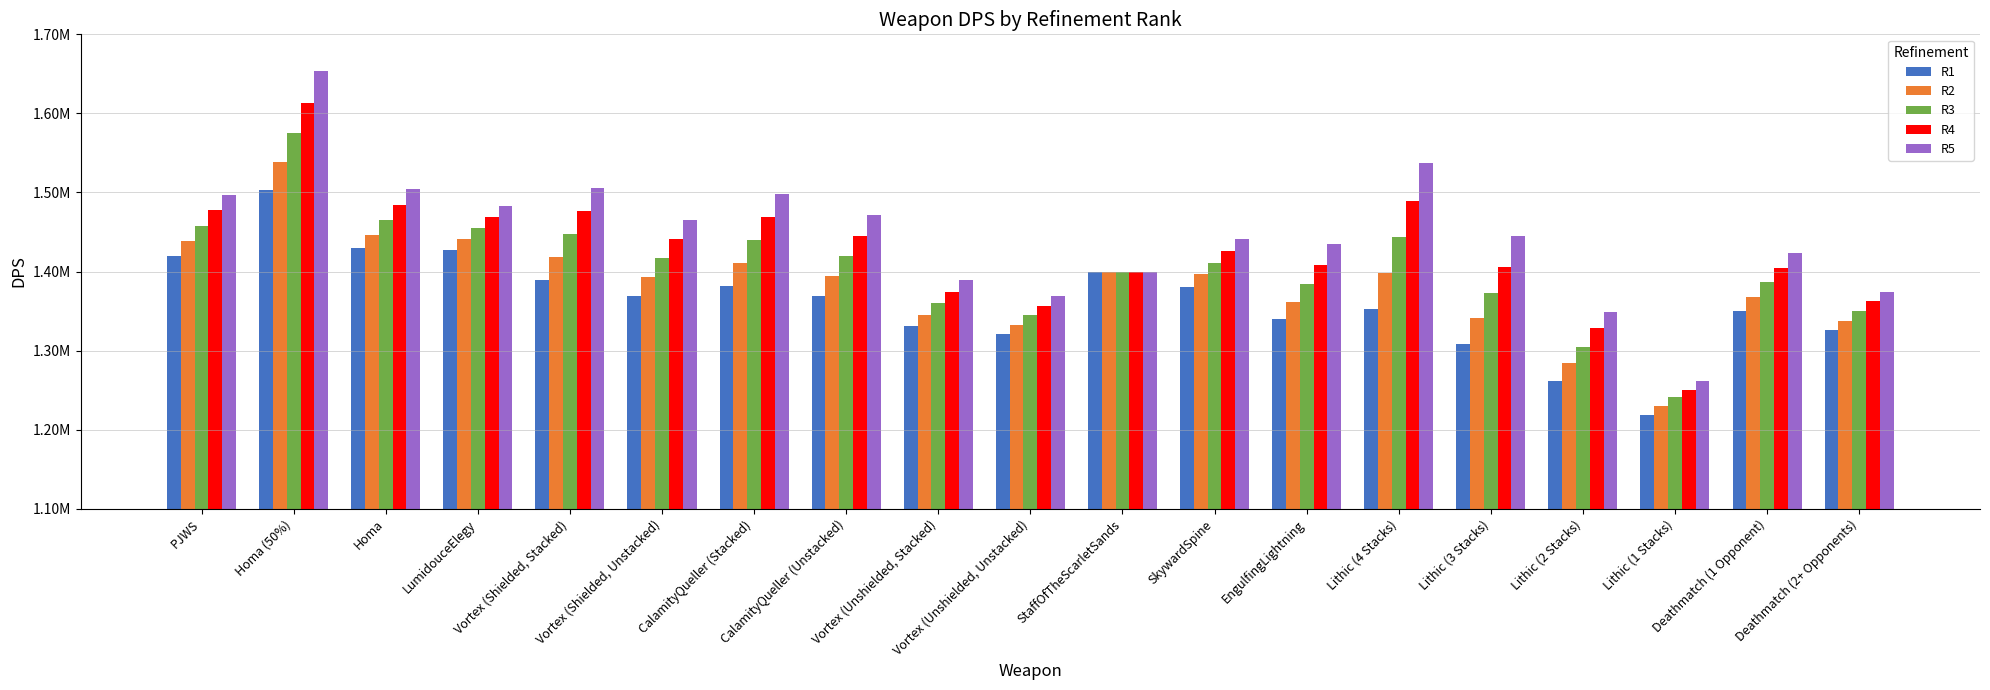

What position from the left is CalamityQueller (Unstacked)?

8